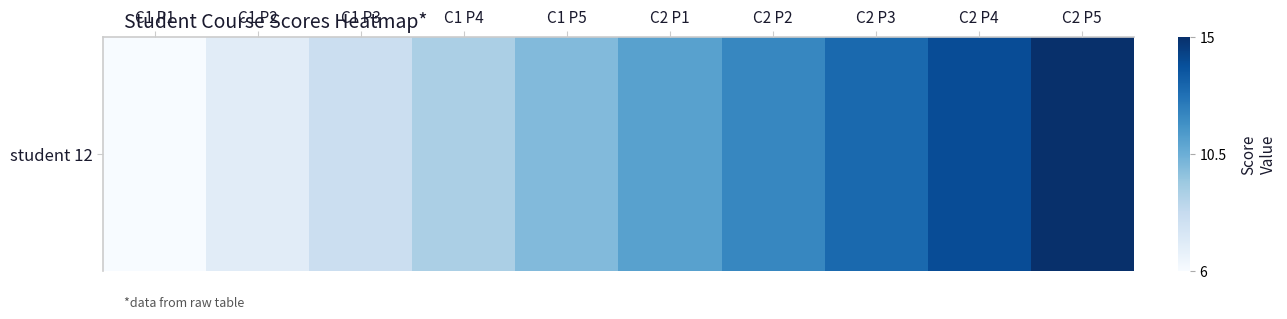

Rank the categories by value from lowest to highest.

C1 P1, C1 P2, C1 P3, C1 P4, C1 P5, C2 P1, C2 P2, C2 P3, C2 P4, C2 P5